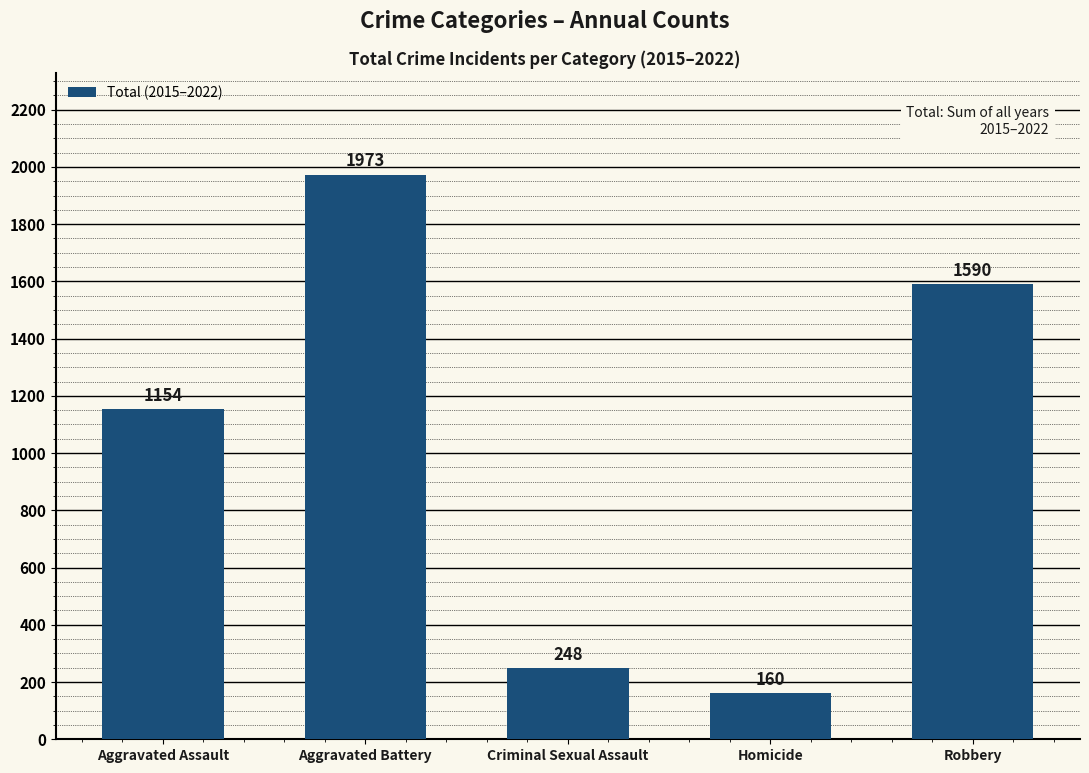

What value does the data have at Aggravated Assault, to the nearest 100?

1200